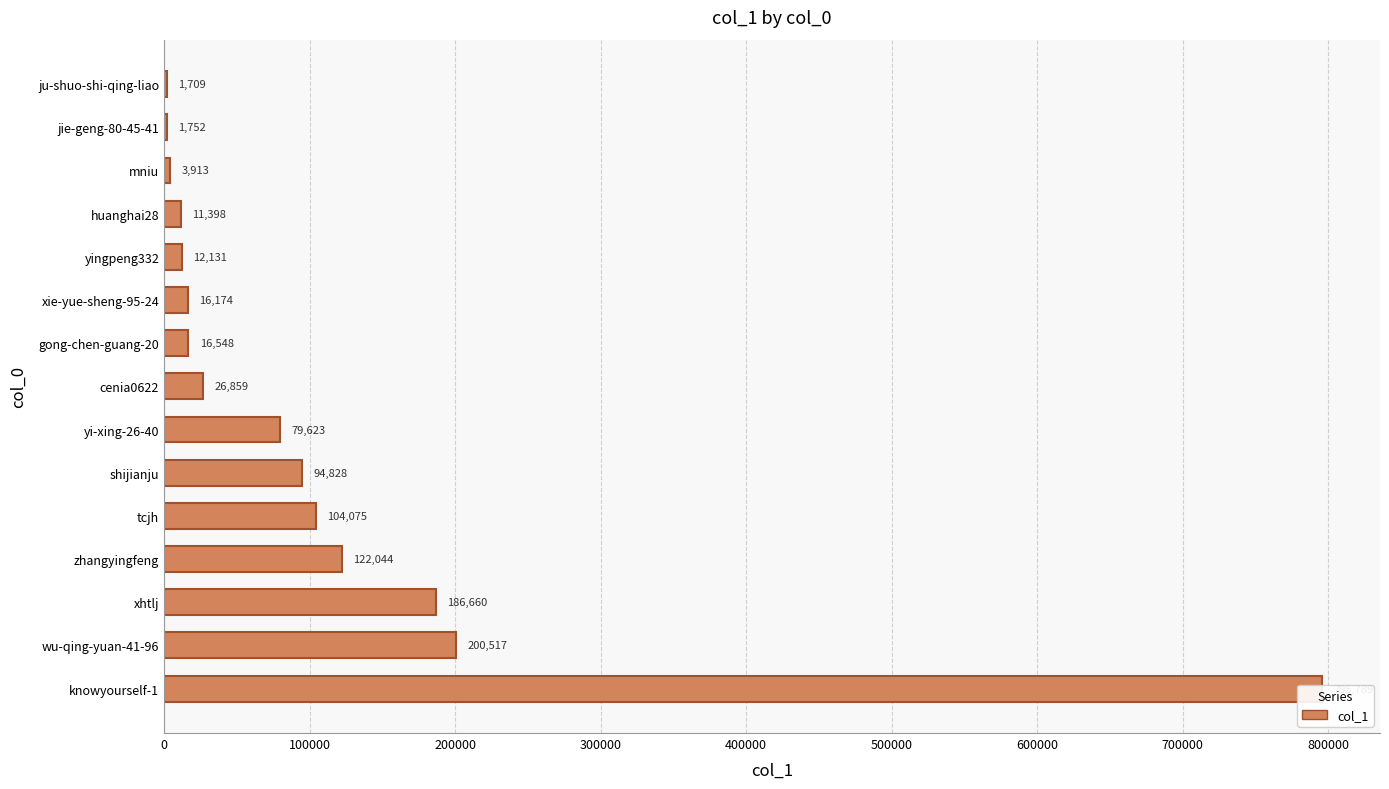

What is the difference between the maximum and minimum values?

794080